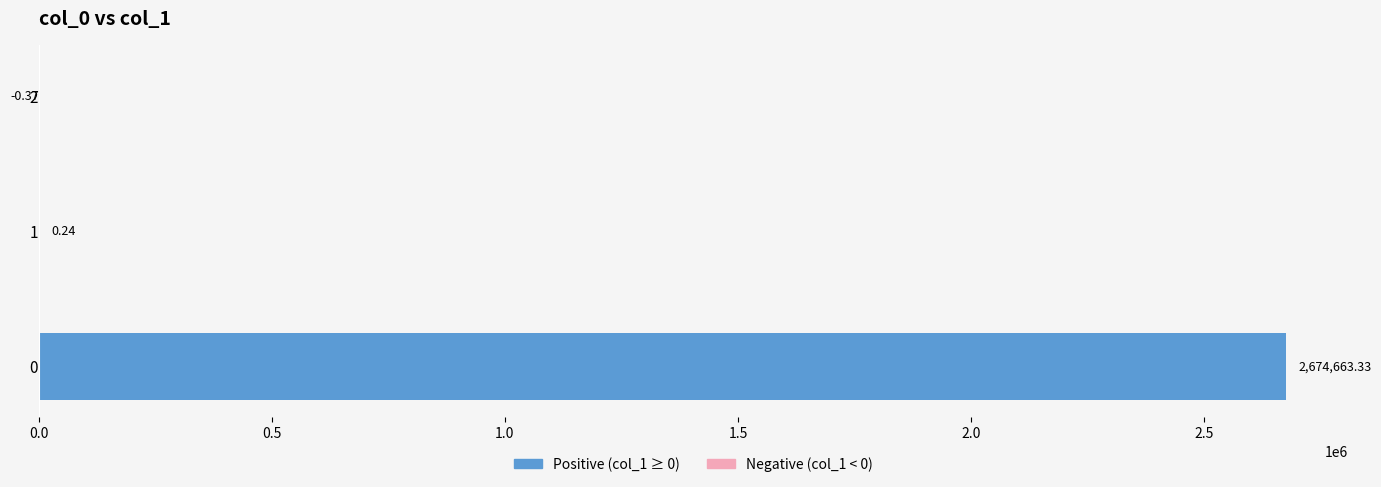

How many values are above zero?

2